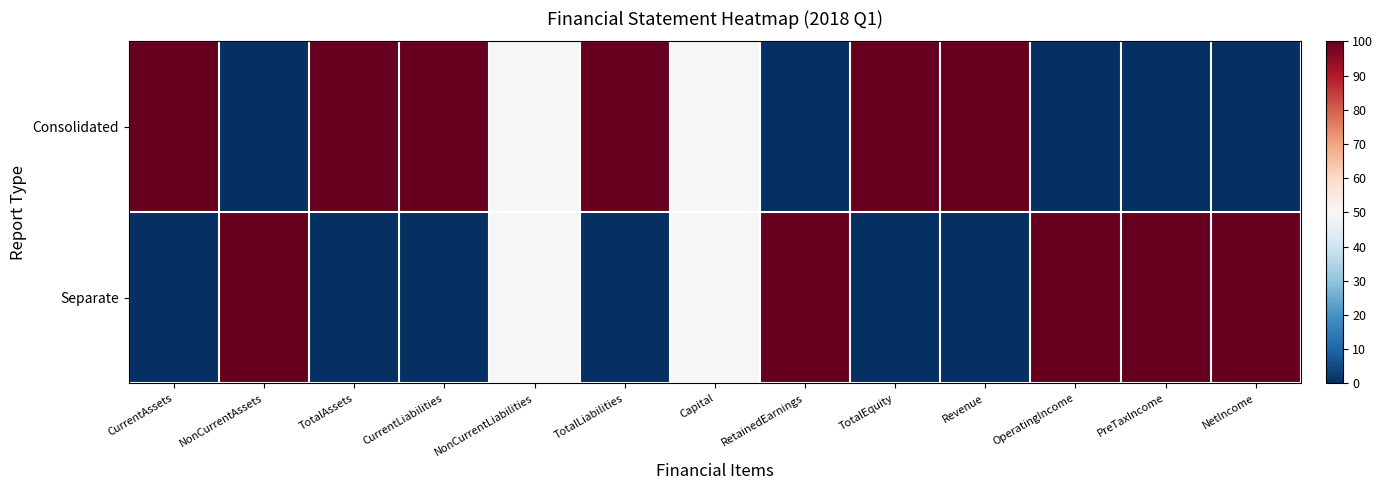

Reading left to right, list all the values displayed in this chart.

Consolidated: CurrentAssets=100	NonCurrentAssets=0	TotalAssets=100	CurrentLiabilities=100	NonCurrentLiabilities=50	TotalLiabilities=100	Capital=50	RetainedEarnings=0	TotalEquity=100	Revenue=100	OperatingIncome=0	PreTaxIncome=0	NetIncome=0
Separate: CurrentAssets=0	NonCurrentAssets=100	TotalAssets=0	CurrentLiabilities=0	NonCurrentLiabilities=50	TotalLiabilities=0	Capital=50	RetainedEarnings=100	TotalEquity=0	Revenue=0	OperatingIncome=100	PreTaxIncome=100	NetIncome=100